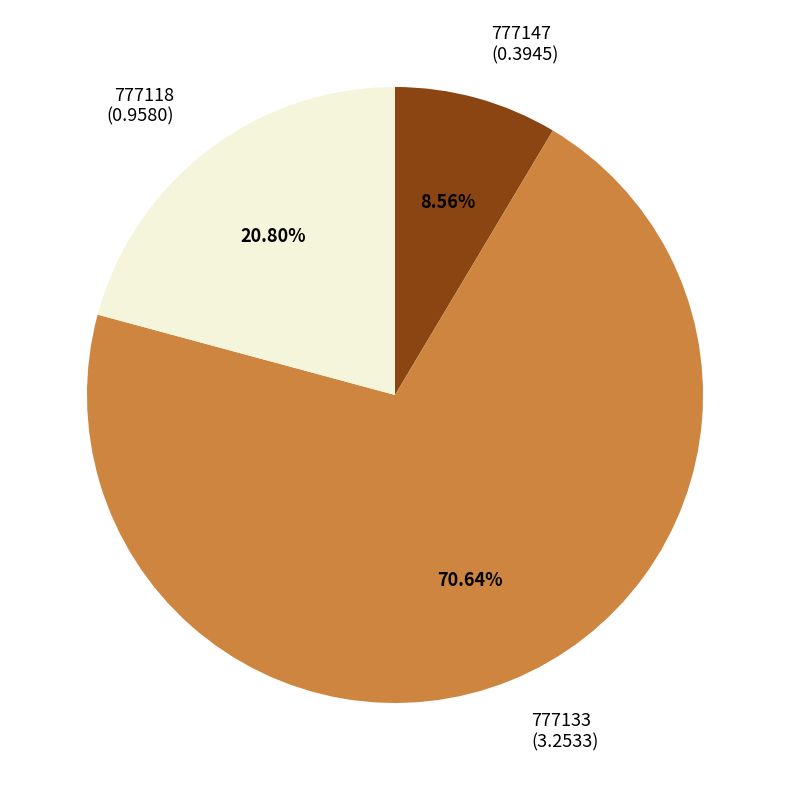

To the nearest percent, what percentage of the pie is 777118?

21%